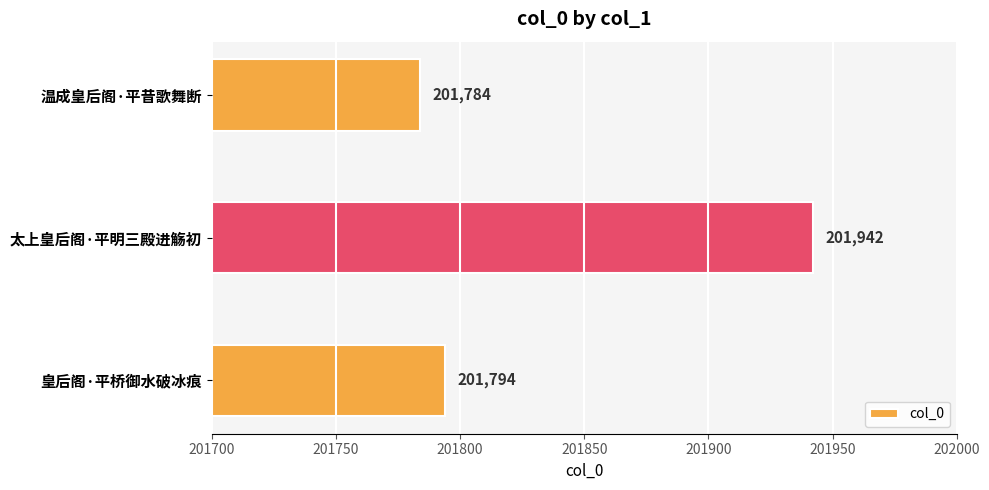

What is the value of the 1st bar from the top?

201784